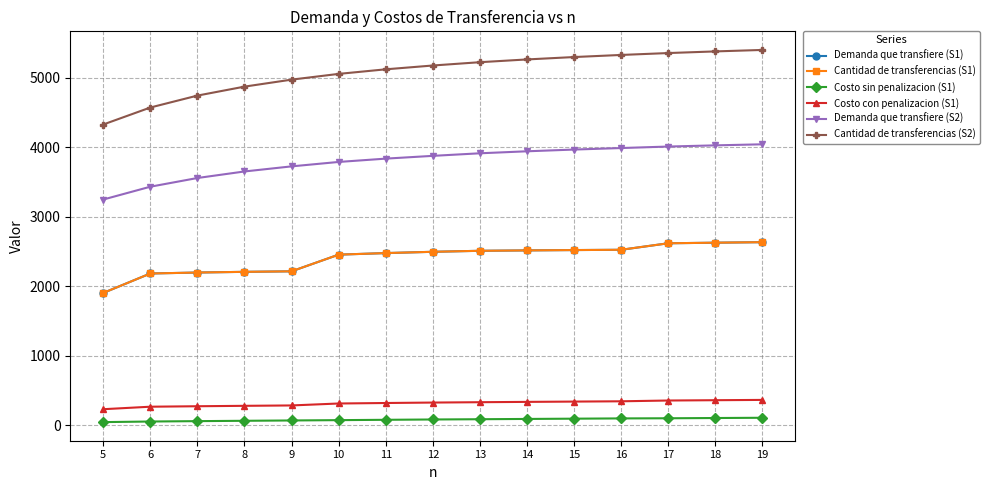

Which series changed the most between 11 and 18?

Cantidad de transferencias (S2)